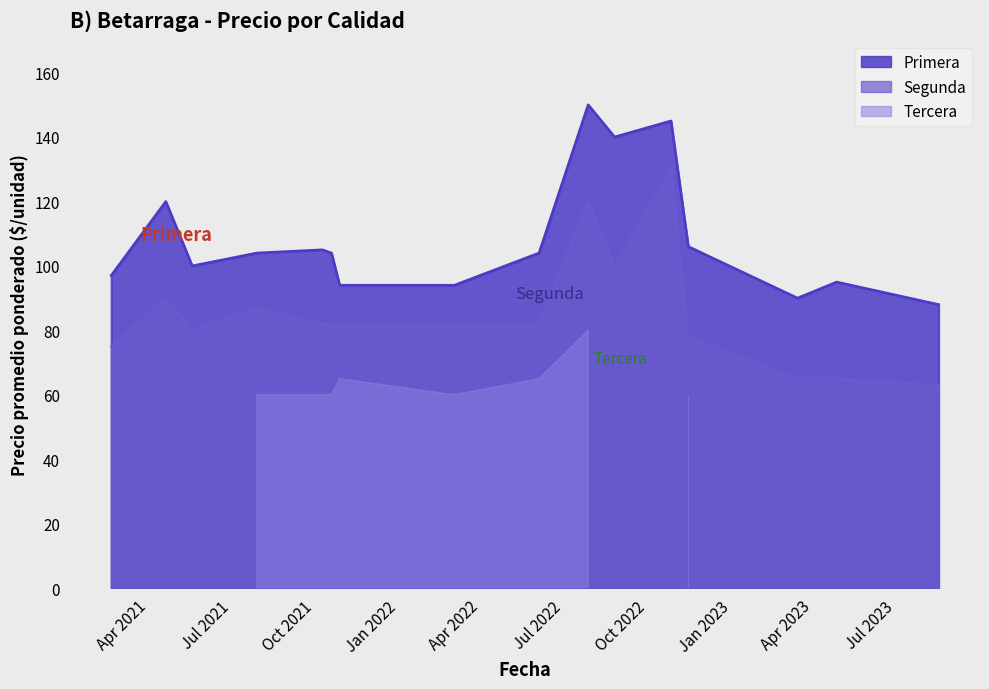

How many interior local valleys does the Segunda series have?

4